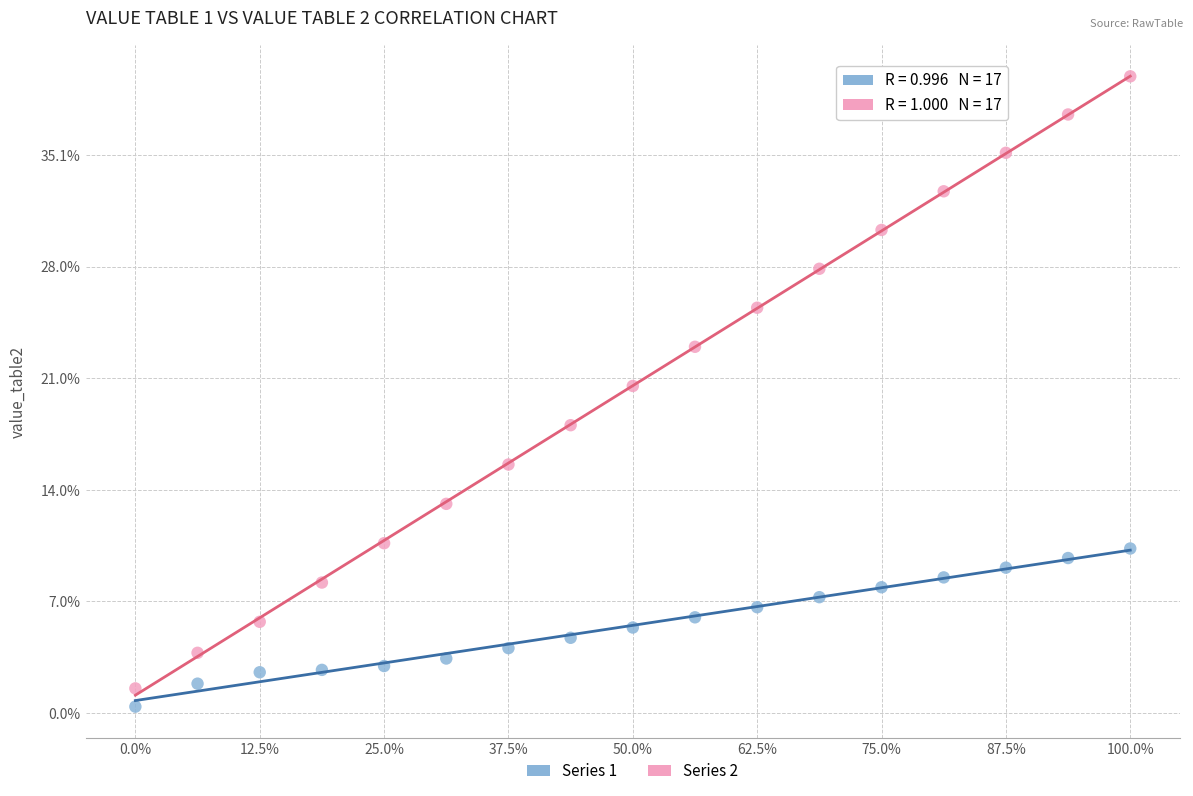

Which series contains the lowest Y value?

Series 1